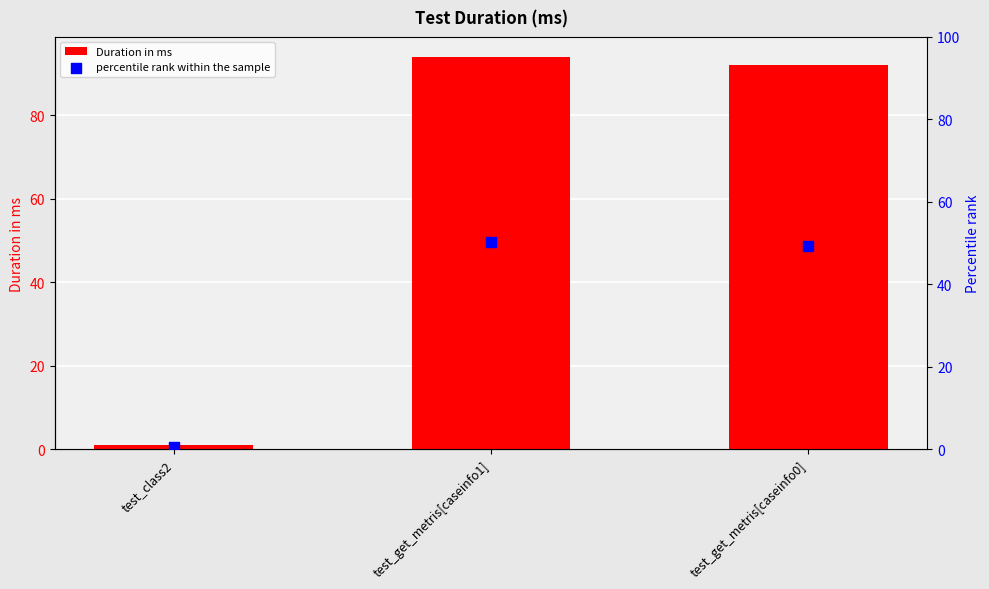

At how many categories does at least one series exceed 33?

2